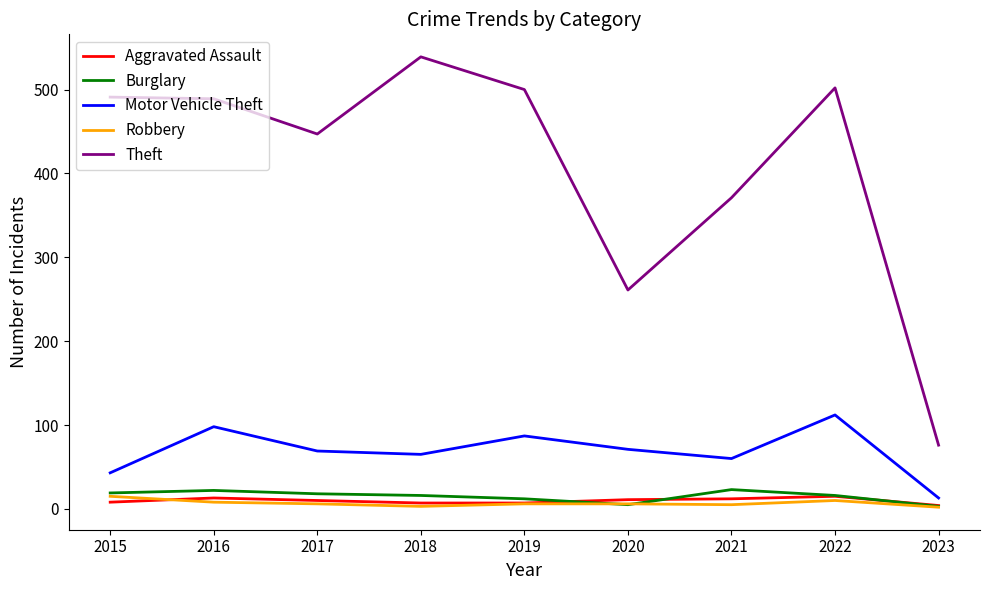

What are all the series names shown in the legend?

Aggravated Assault, Burglary, Motor Vehicle Theft, Robbery, Theft